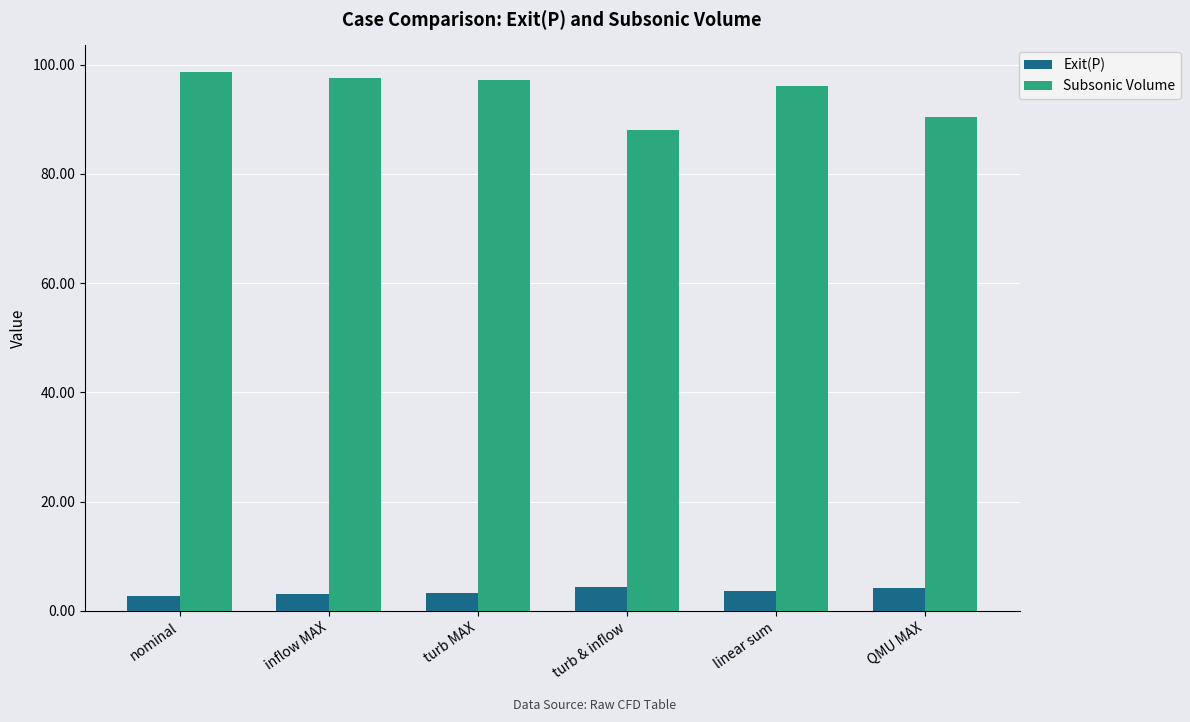

What value does the Subsonic Volume series have at nominal?

98.6